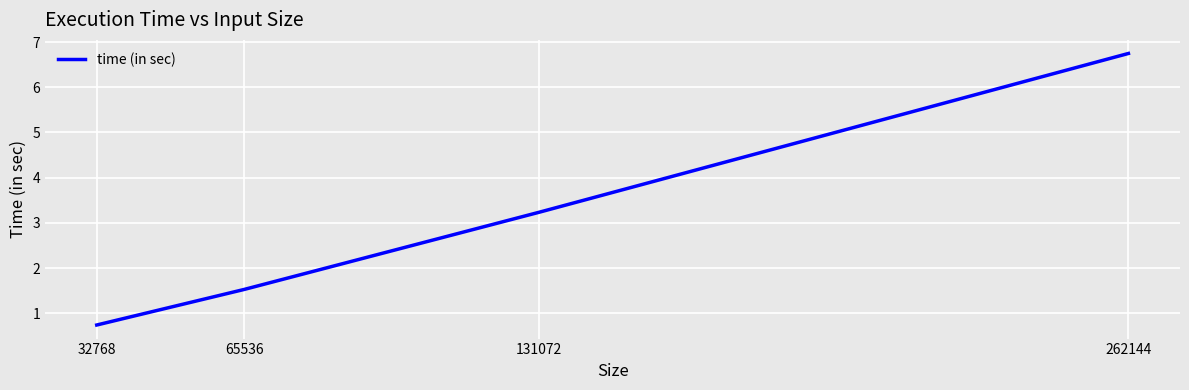

Reading left to right, extract all data points from this chart.

32768=0.7	65536=1.5	131072=3.2	262144=6.7